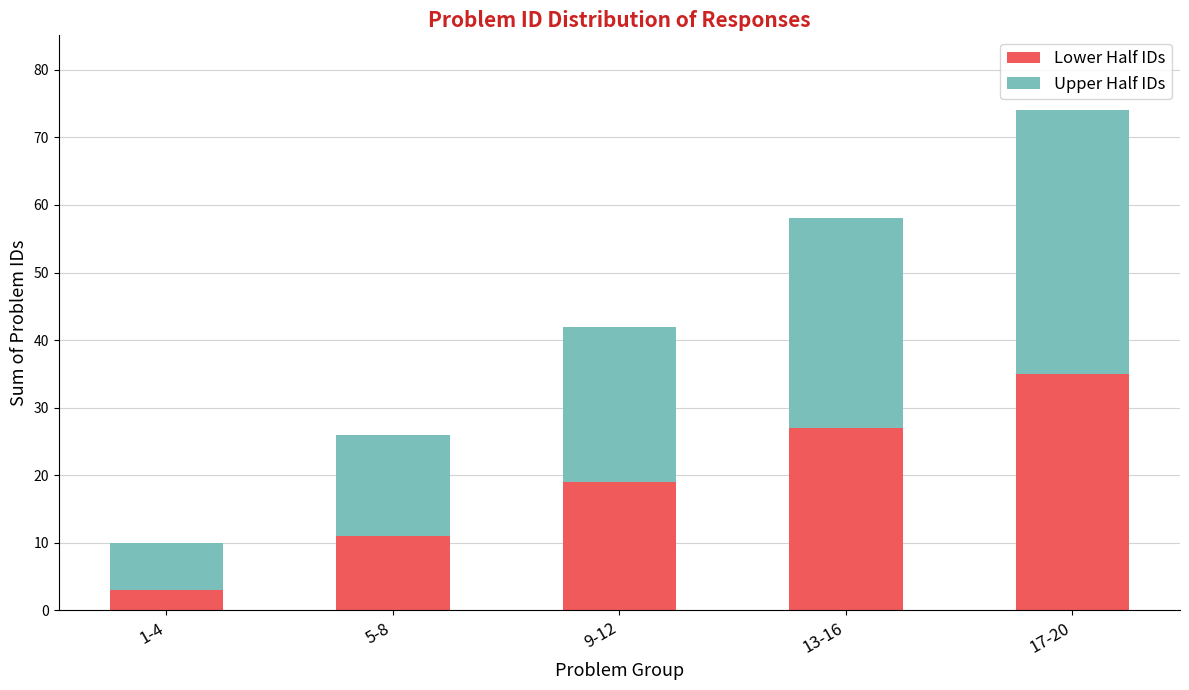

Reading left to right, transcribe the values for Lower Half IDs.

3	11	19	27	35